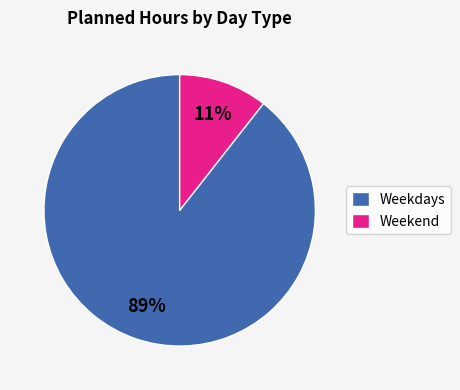

What is the largest slice in the pie chart?

Weekdays